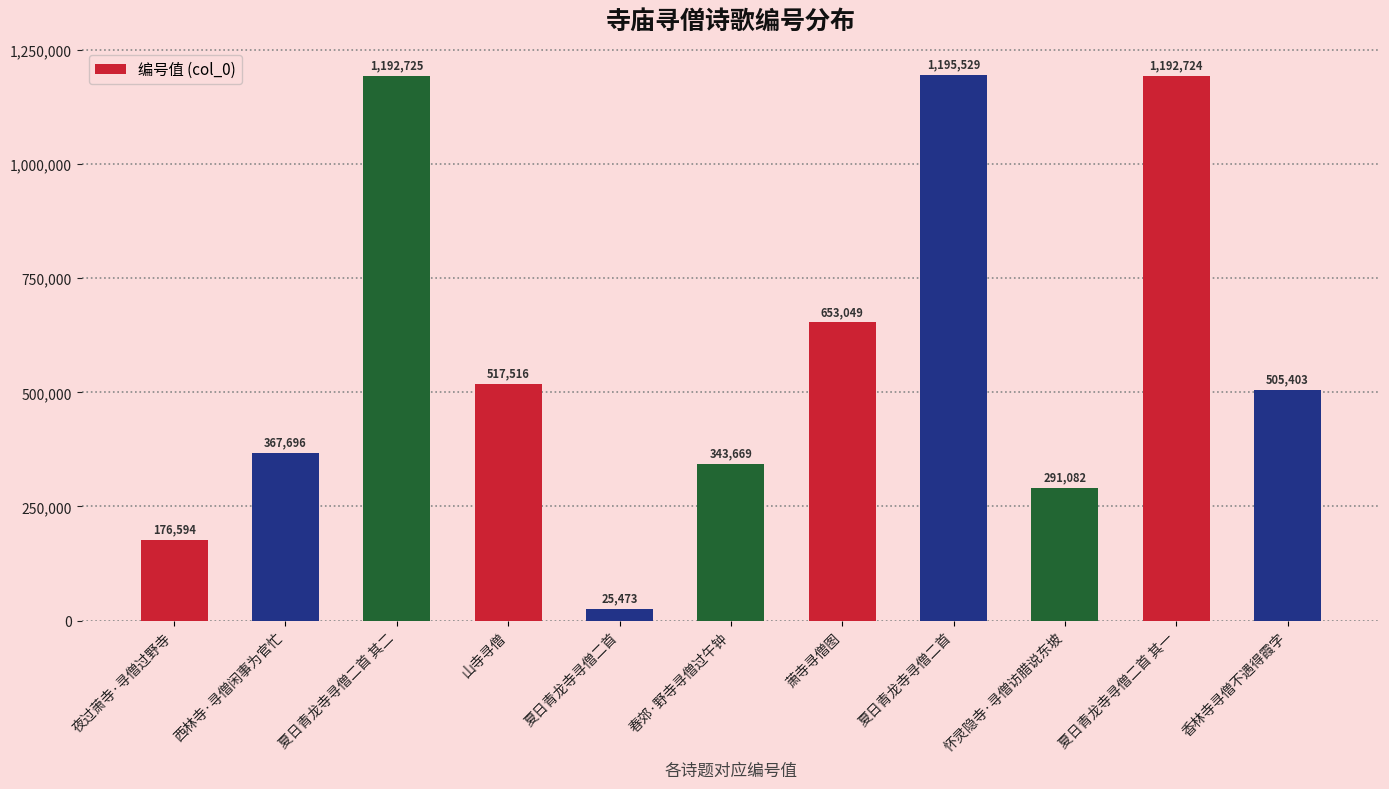

True or false: the data shows 536574 at 春郊·野寺寻僧过午钟.

False